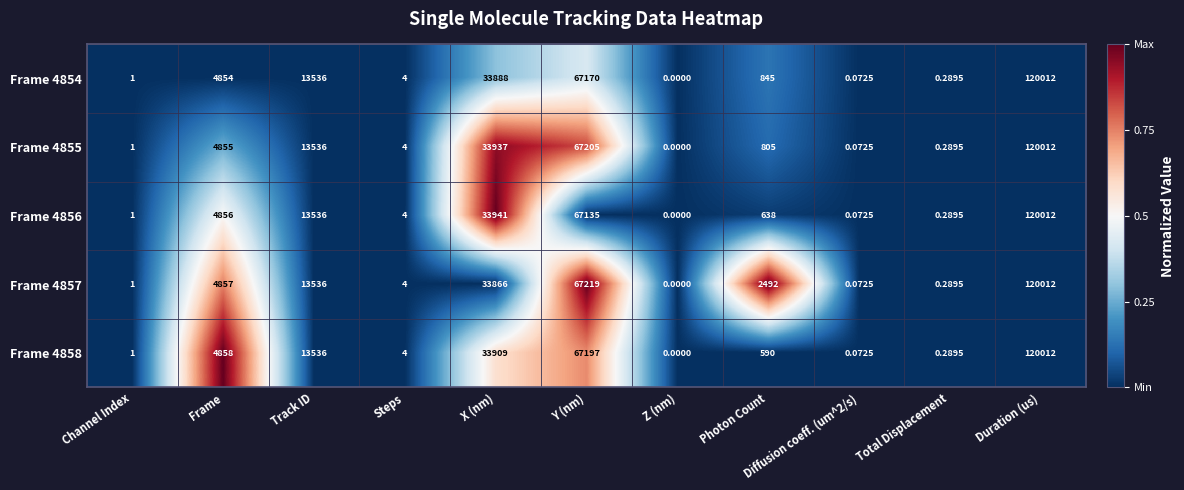

How many distinct data groups are displayed?

5